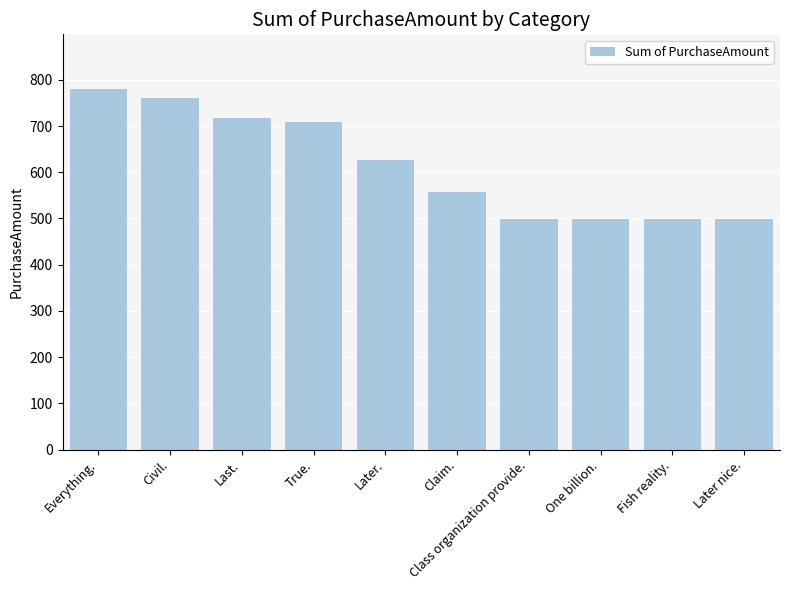

What is the label of the 1st bar from the right?

Later nice.